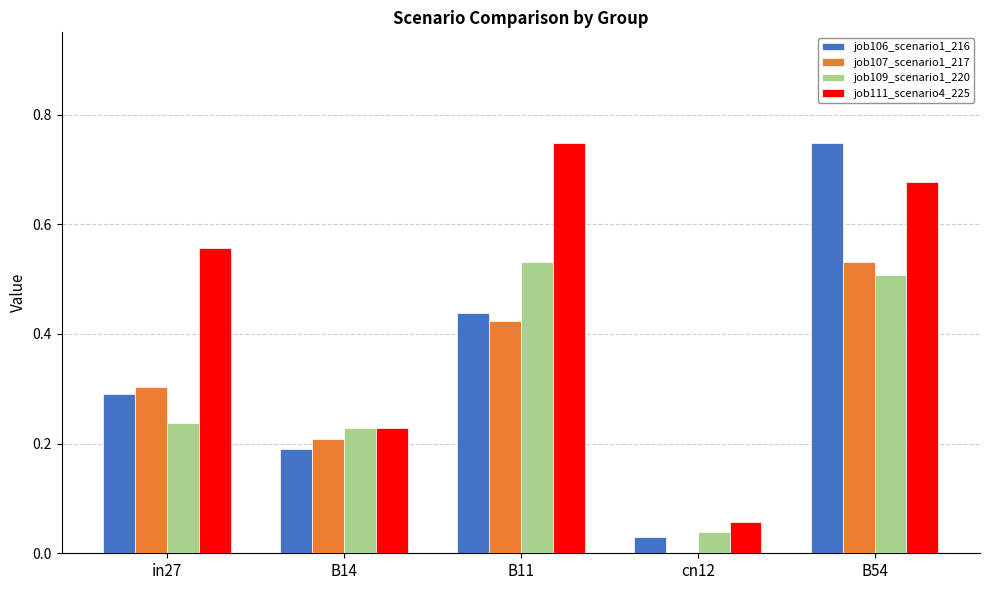

What is the sum of the job106_scenario1_216 values at cn12 and B54?

0.8